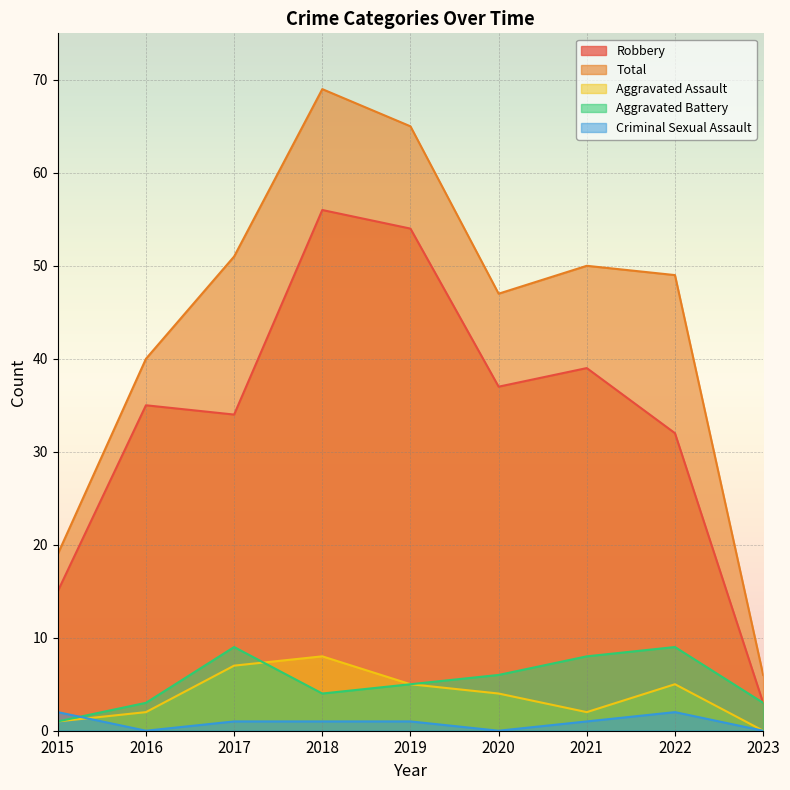

Reading right to left, what are all the values shown in this chart?

Robbery: 2023=3	2022=32	2021=39	2020=37	2019=54	2018=56	2017=34	2016=35	2015=15
Total: 2023=6	2022=49	2021=50	2020=47	2019=65	2018=69	2017=51	2016=40	2015=19
Aggravated Assault: 2023=0	2022=5	2021=2	2020=4	2019=5	2018=8	2017=7	2016=2	2015=1
Aggravated Battery: 2023=3	2022=9	2021=8	2020=6	2019=5	2018=4	2017=9	2016=3	2015=1
Criminal Sexual Assault: 2023=0	2022=2	2021=1	2020=0	2019=1	2018=1	2017=1	2016=0	2015=2